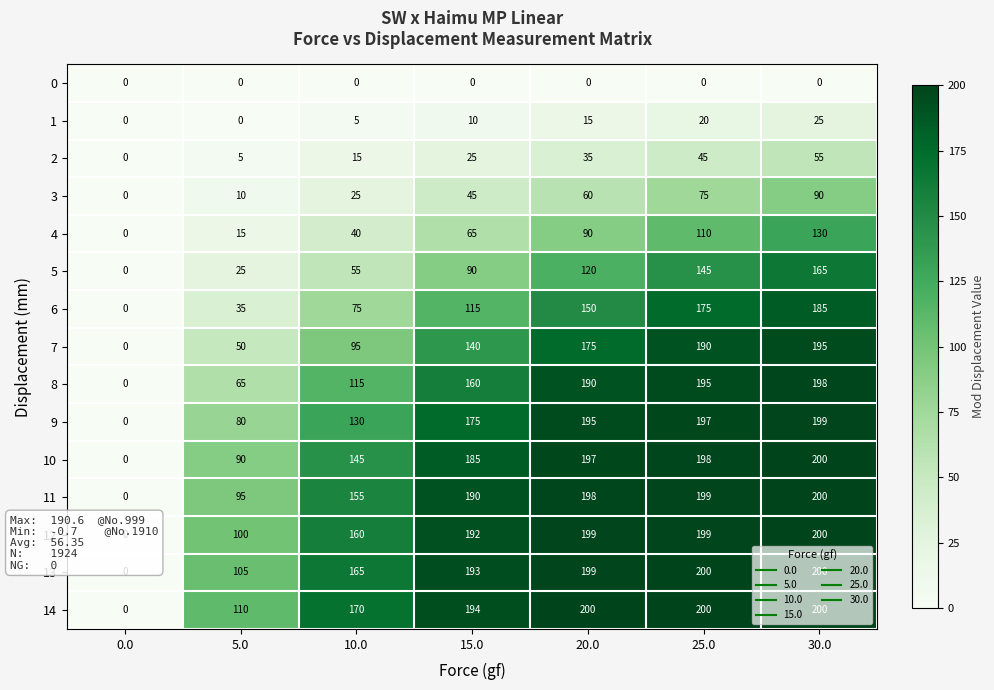

What is the difference between the highest and lowest values at 25.0?

200